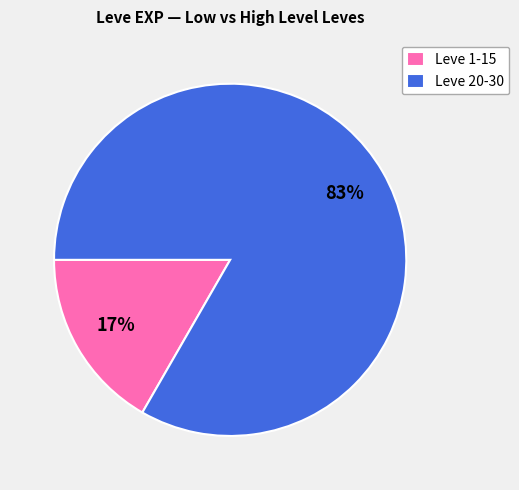

How many slices are in this pie chart?

2